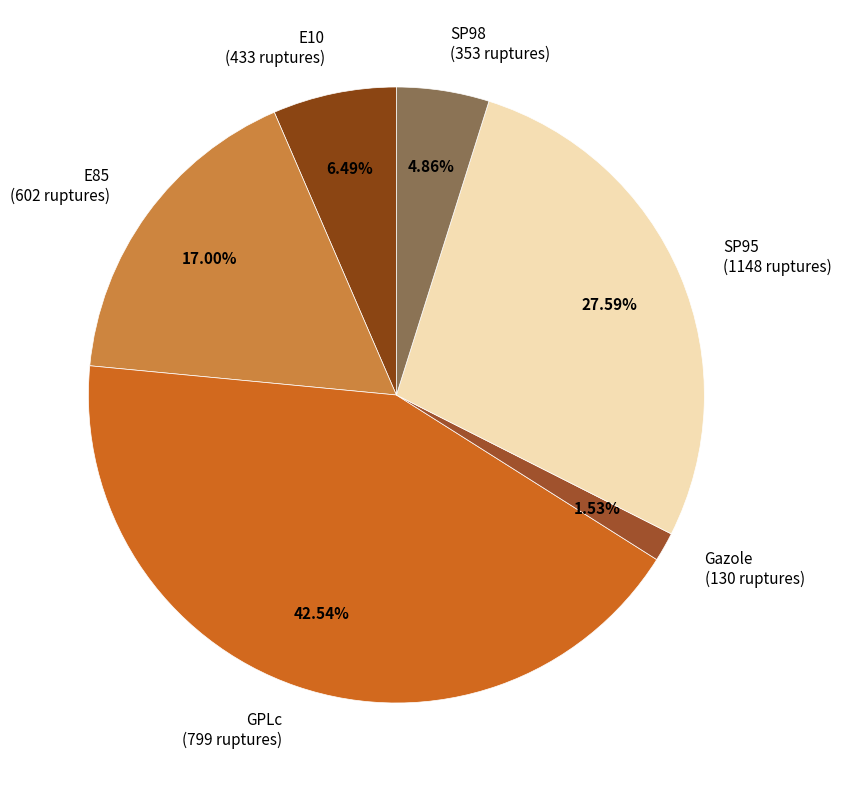

Do SP95 and Gazole together represent more than half of the pie?

No